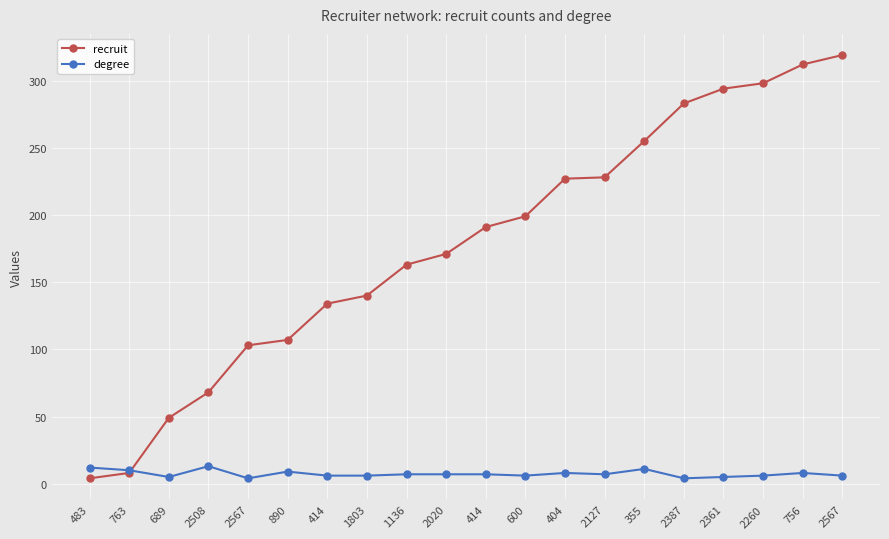

Does the chart have visible grid lines?

Yes